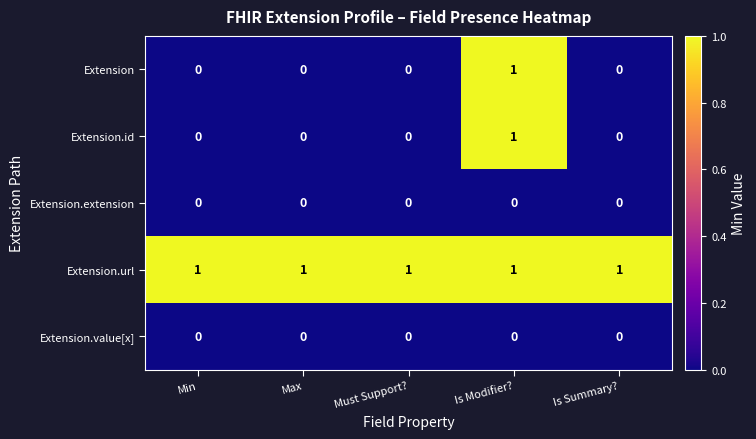

How many categories are shown in the chart?

5